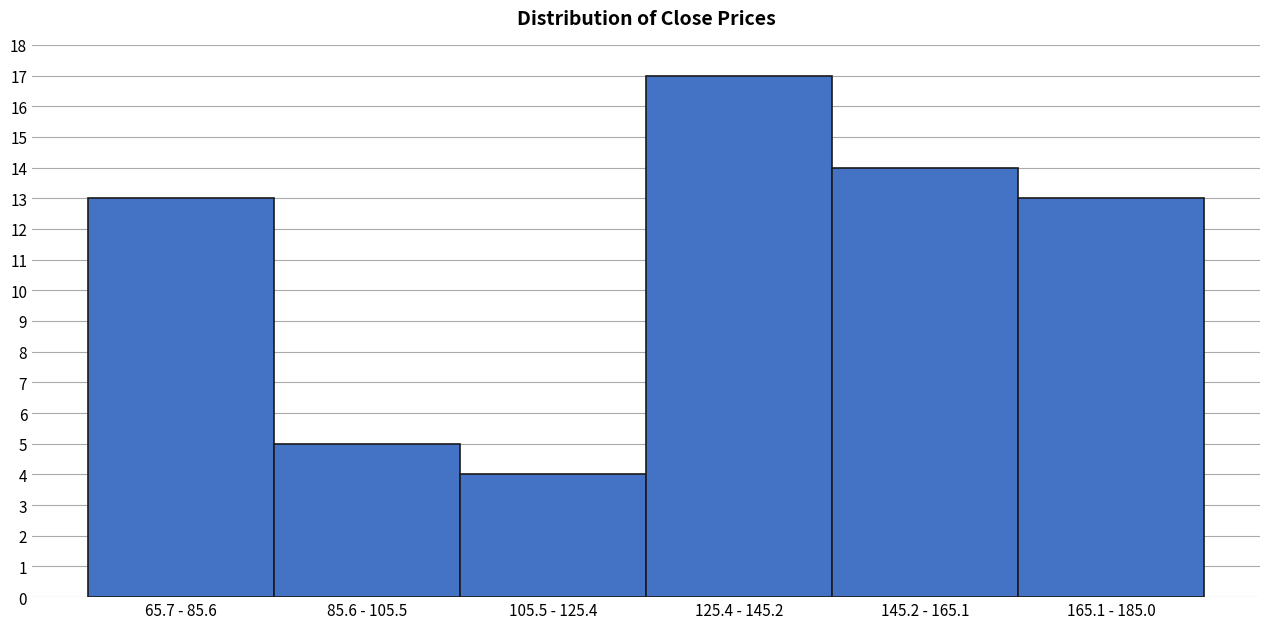

Reading left to right, list all the values displayed in this chart.

65.7 - 85.6=13	85.6 - 105.5=5	105.5 - 125.4=4	125.4 - 145.2=17	145.2 - 165.1=14	165.1 - 185.0=13